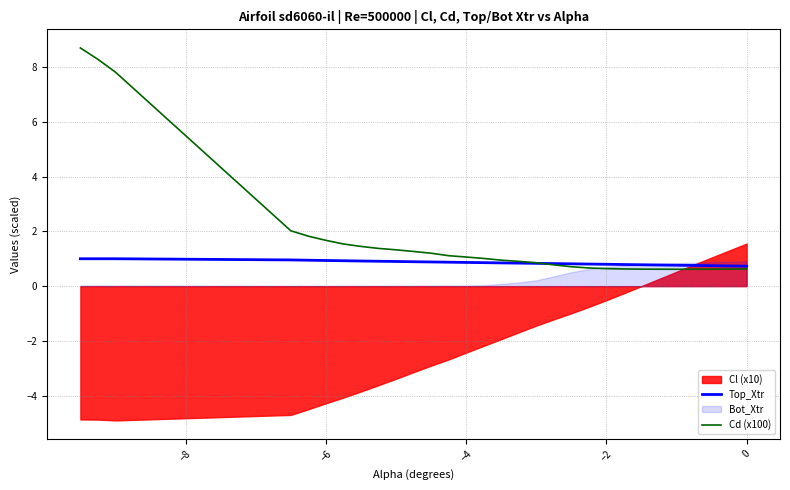

What is the minimum value for Top_Xtr?

0.7